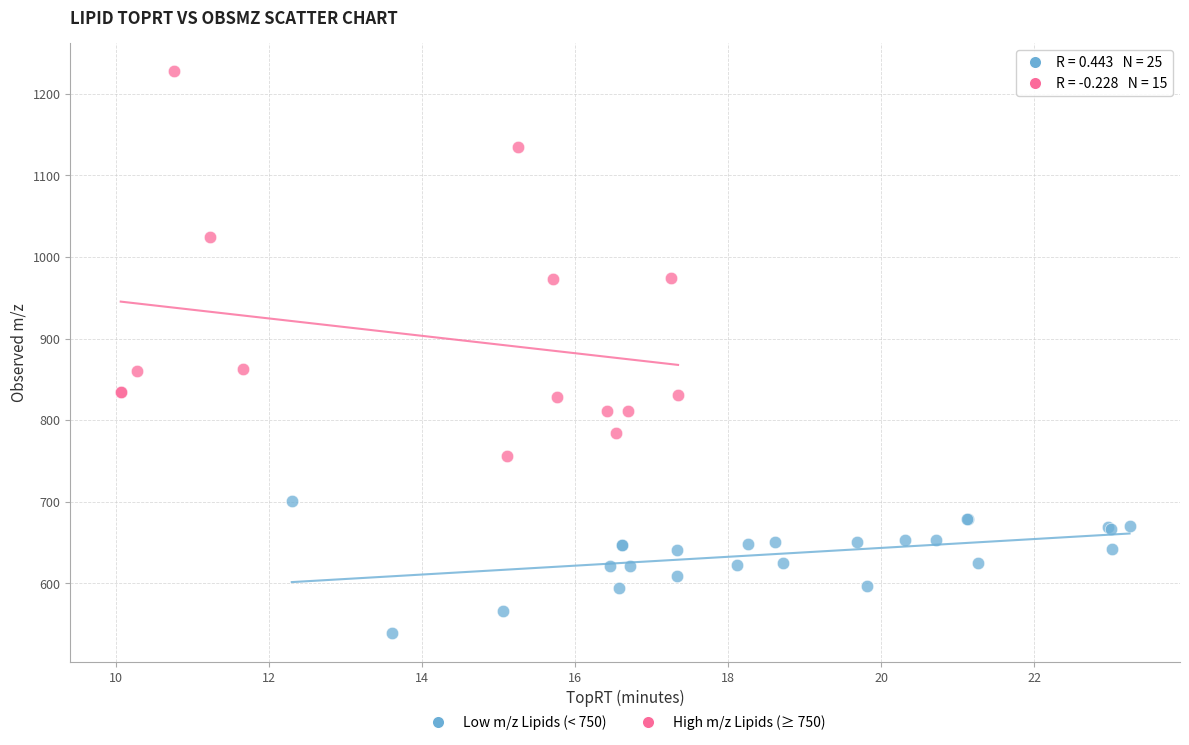

Which series has the widest spread of Y values?

High m/z Lipids (≥ 750)